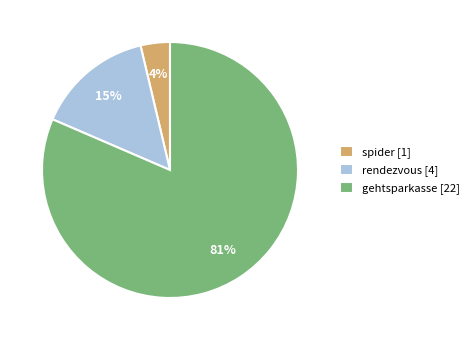

To the nearest percent, what is the combined percentage of rendezvous [4] and gehtsparkasse [22]?

96%